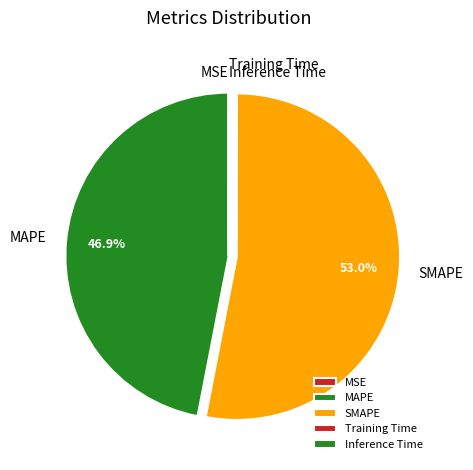

What percentage is the MAPE slice, to the nearest percent?

47%